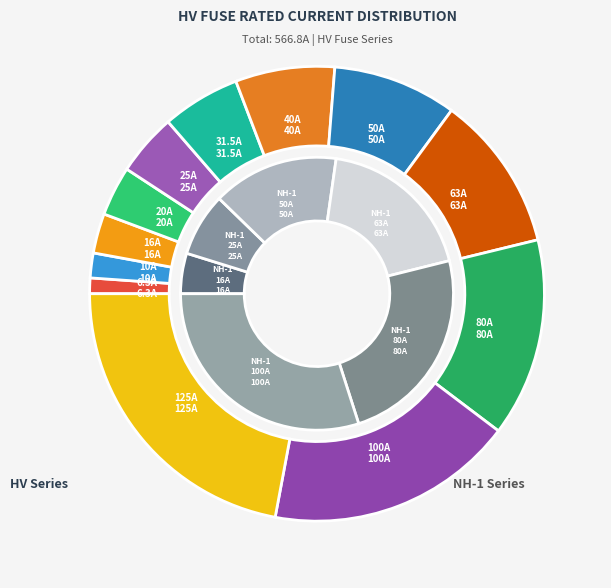

Is it true that HV 125A is 22% of the pie?

True